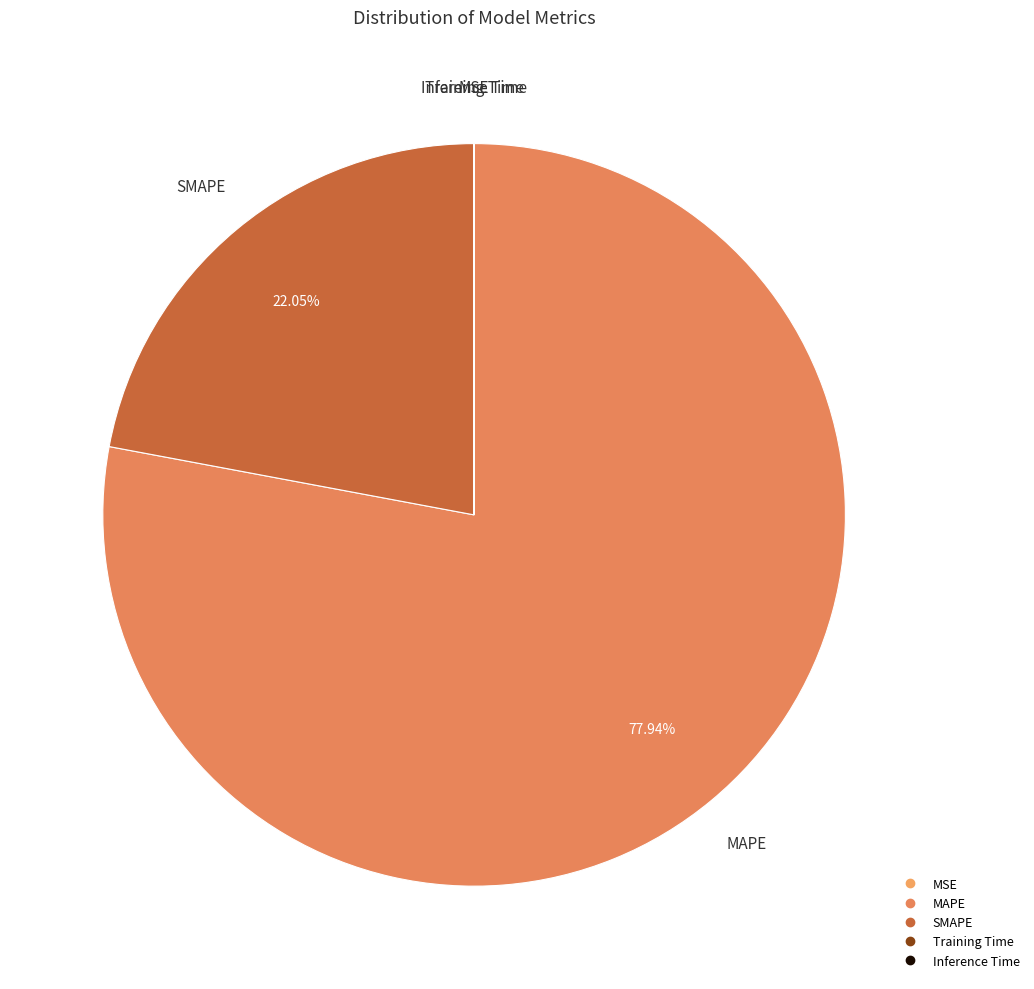

Is there any slice that represents more than half of the pie?

Yes